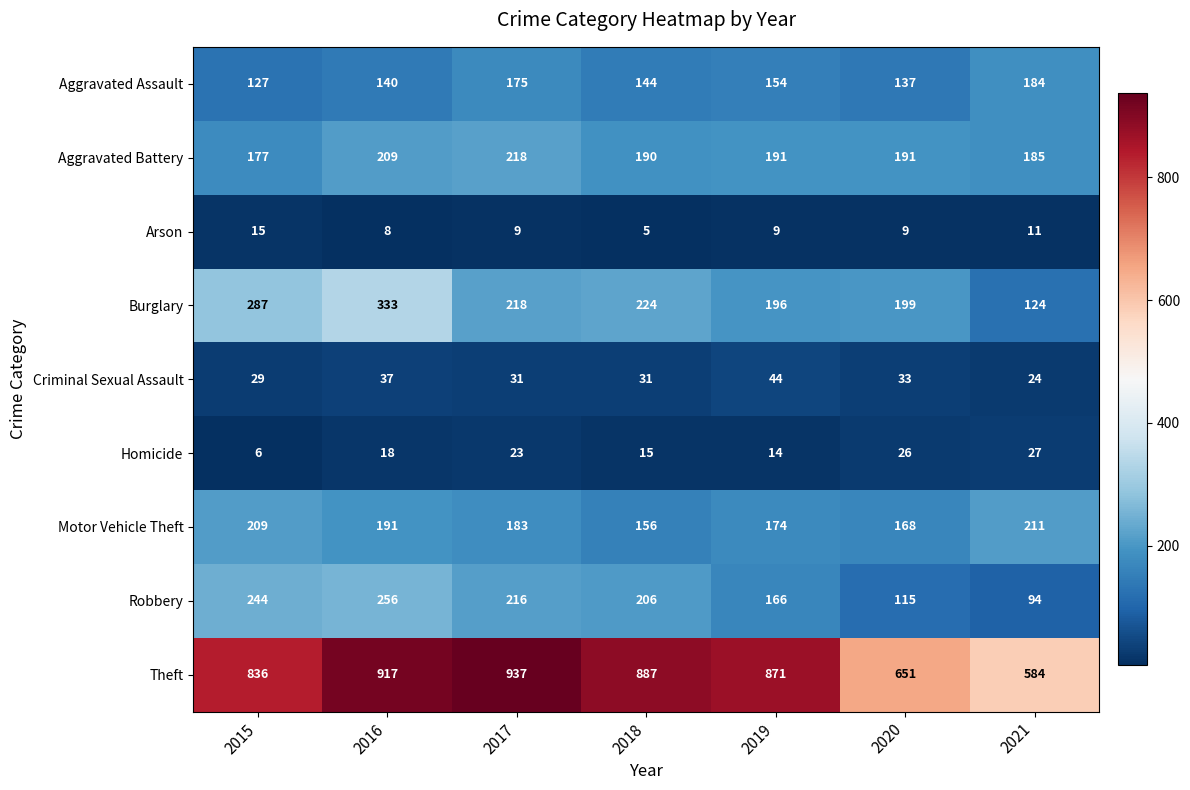

True or false: Arson has a value of 1 at 2018.

False